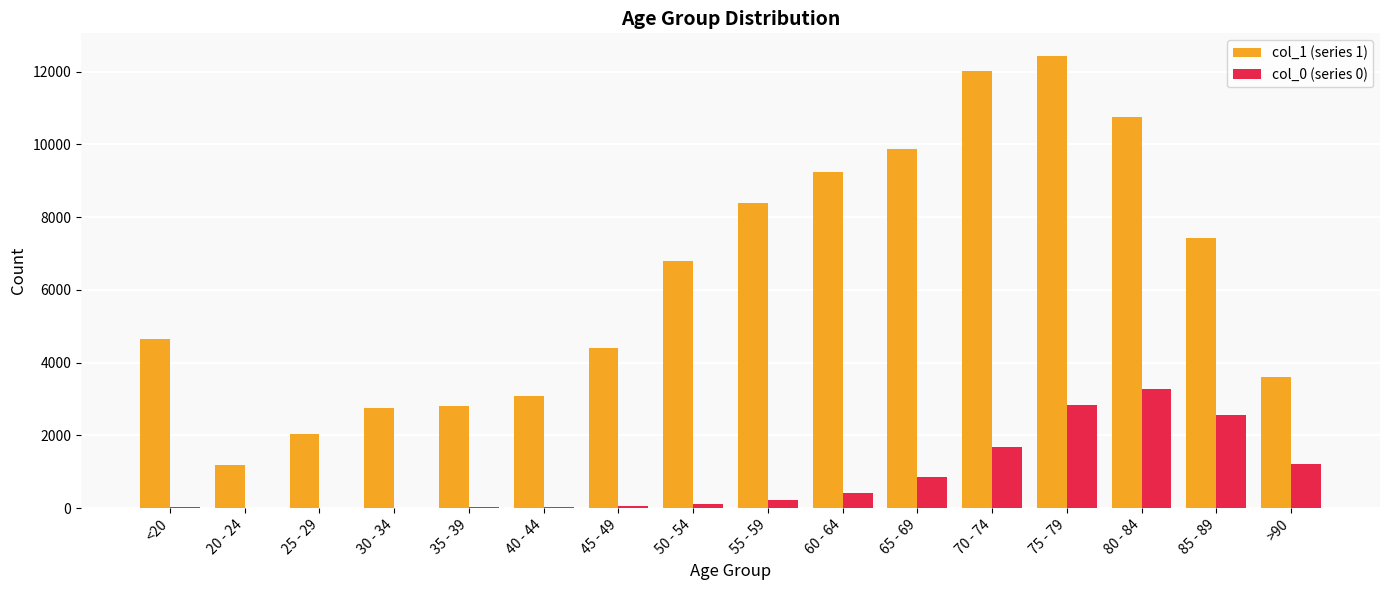

What is the maximum value for col_0 (series 0)?

3273